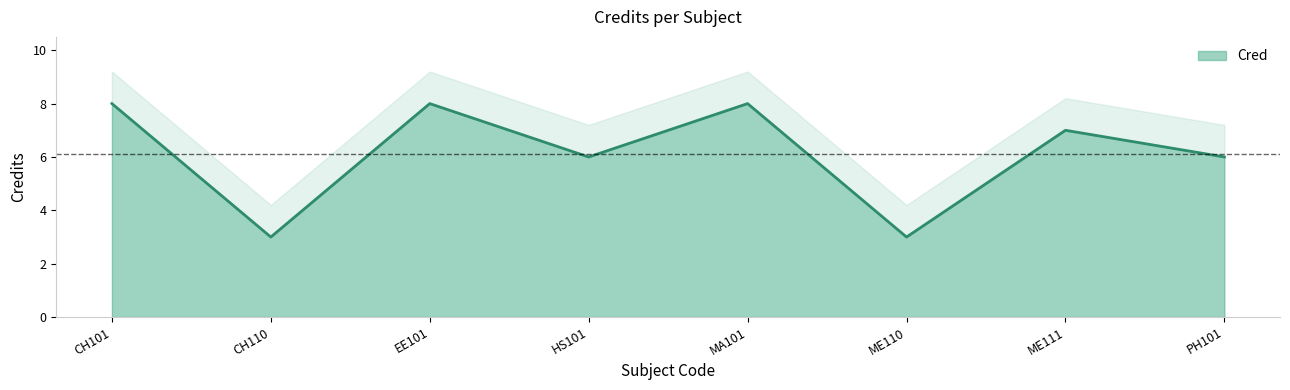

Reading right to left, list all the values displayed in this chart.

PH101=6	ME111=7	ME110=3	MA101=8	HS101=6	EE101=8	CH110=3	CH101=8